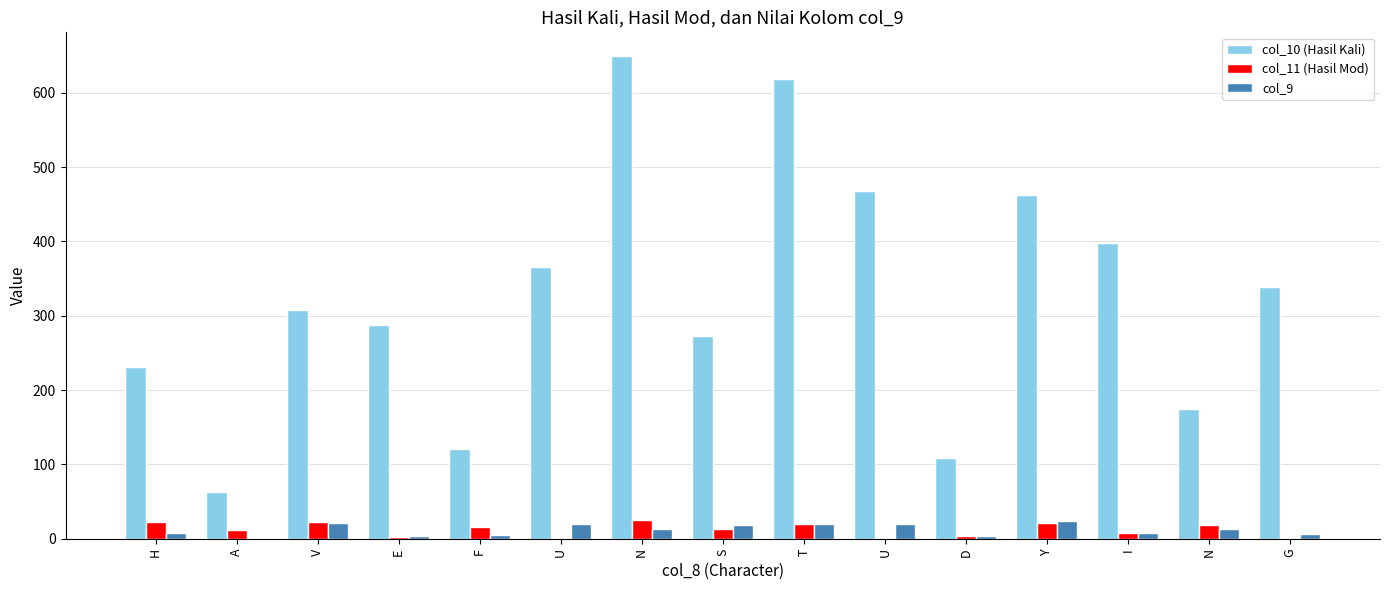

The value of col_10 (Hasil Kali) at F is 82. True or false?

False